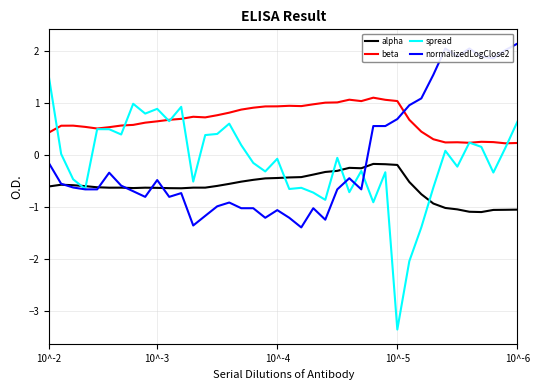

What is the maximum value shown in the chart?

2.2